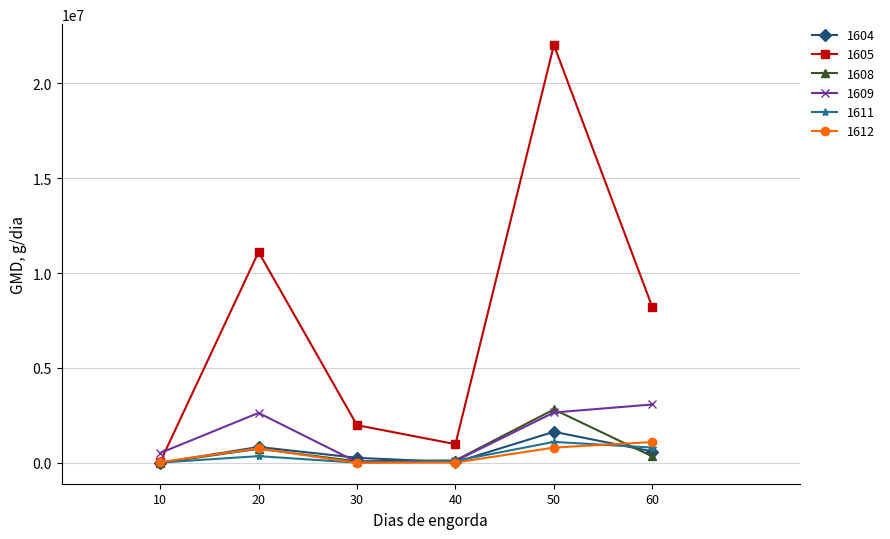

At which category is the sum across all series the highest?

50